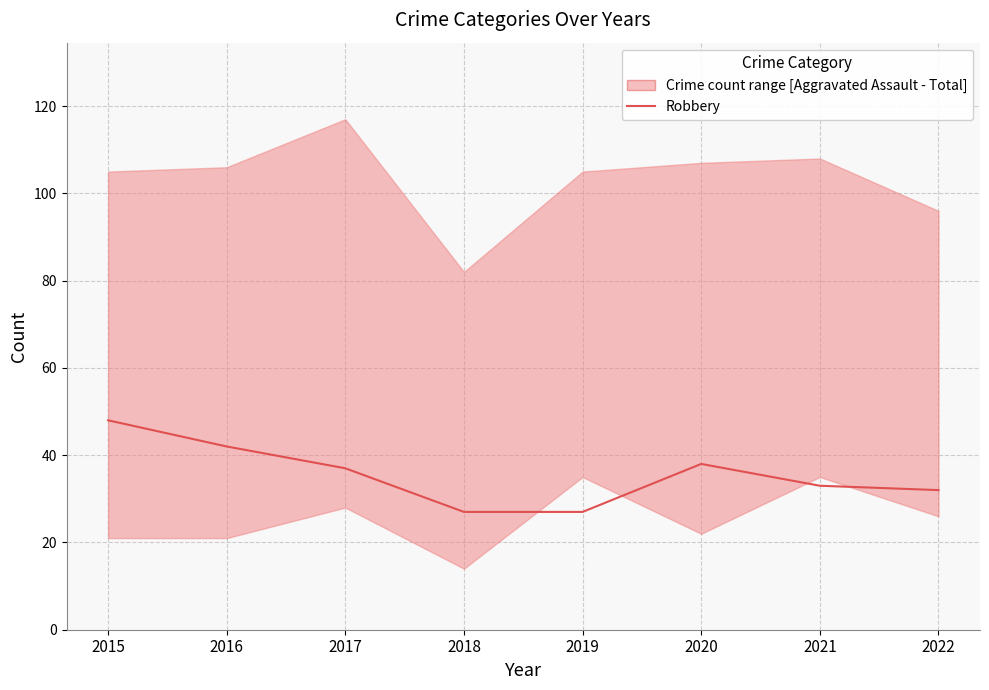

Between 2019 and 2021, which is larger?

2021